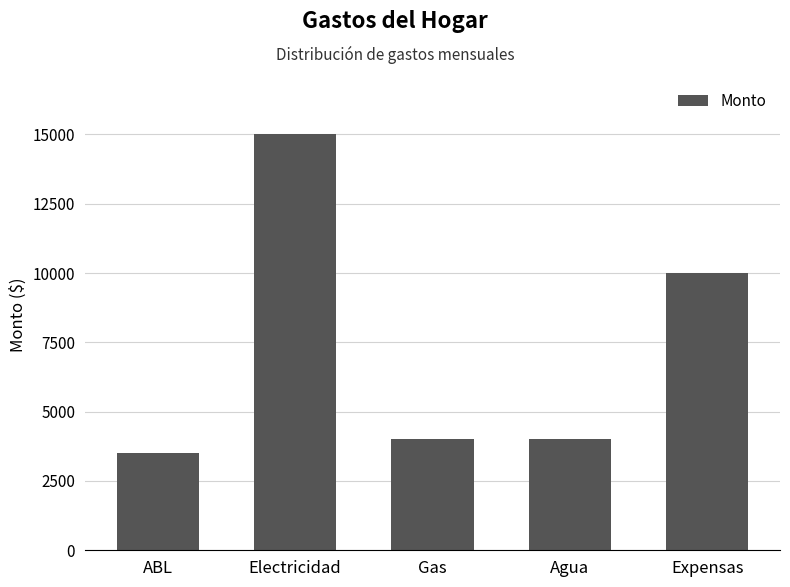

Reading left to right, what are all the values shown in this chart?

ABL=3500	Electricidad=15000	Gas=4000	Agua=4000	Expensas=10000